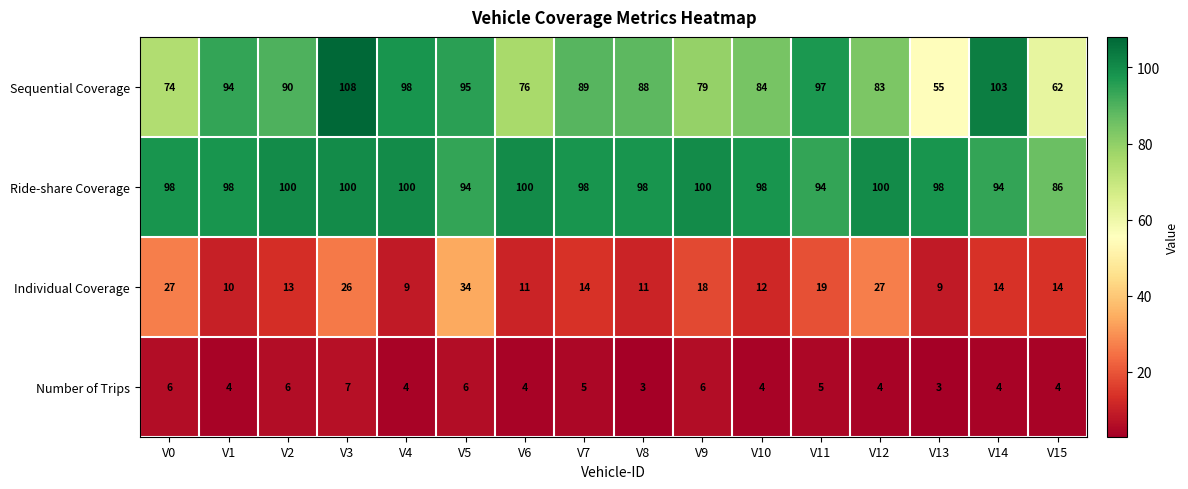

Rank the series at V13 from highest to lowest value.

Ride-share Coverage, Sequential Coverage, Individual Coverage, Number of Trips